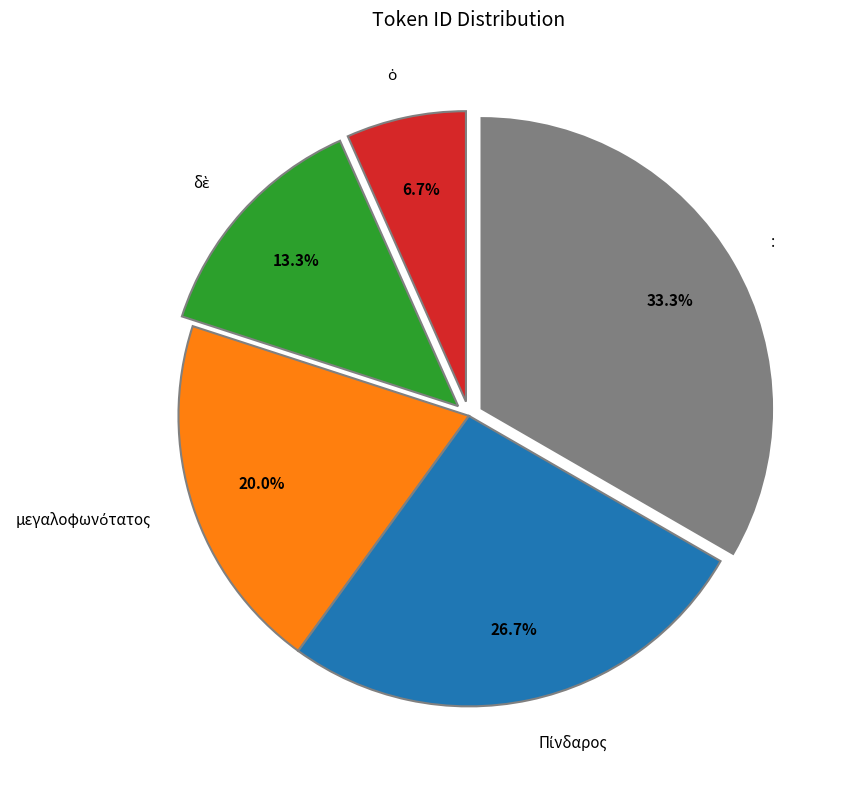

To the nearest percent, what is the difference between the largest and smallest slice percentages?

27%